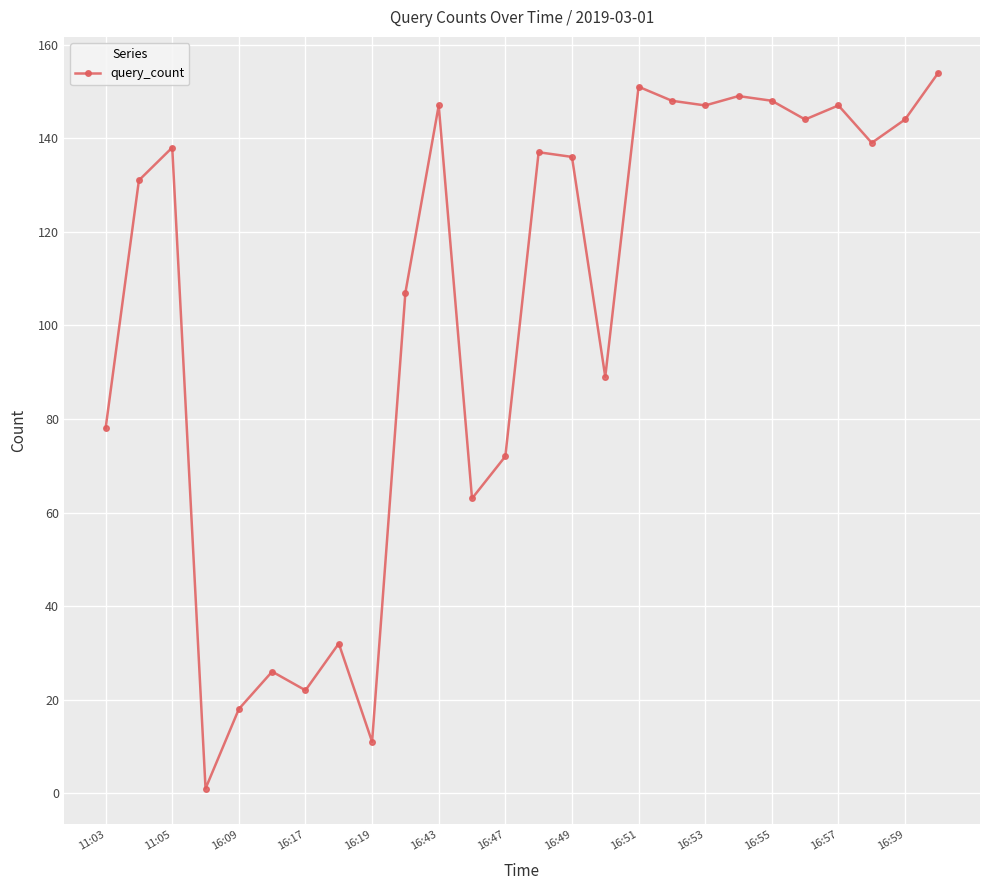

True or false: there are more than 2 points higher than both neighbors.

True